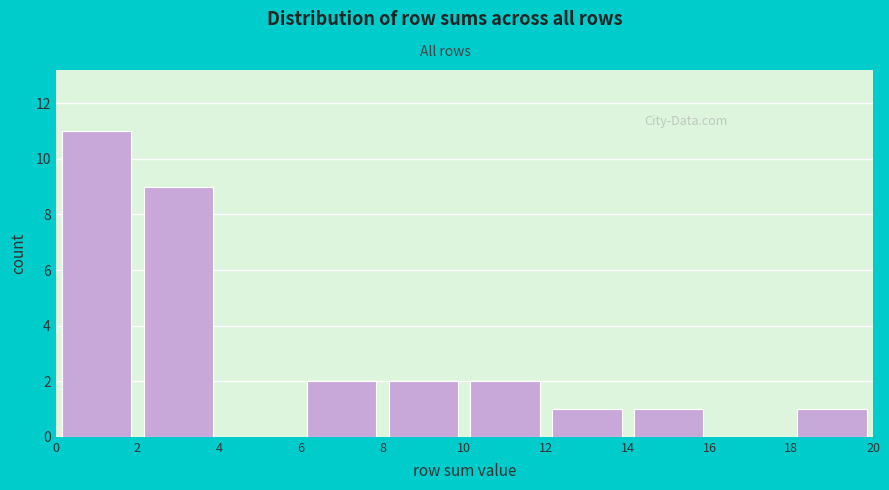

Over which range of the x-axis is the bar tallest?

0 to 2